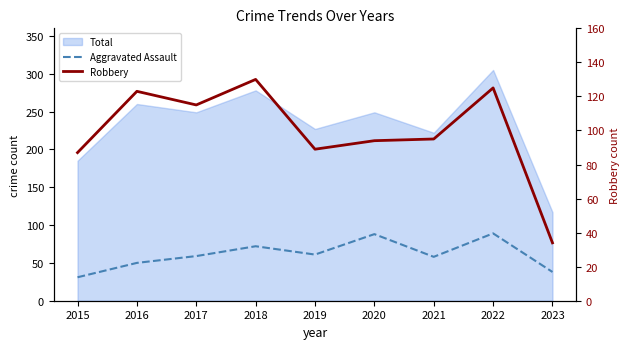

Does the chart display data point markers on the line(s)?

No